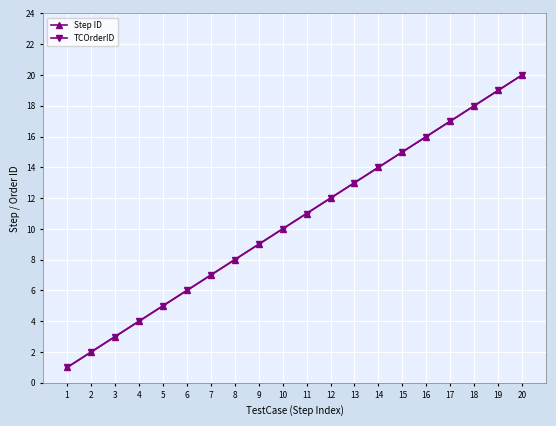

Does the chart have visible grid lines?

Yes